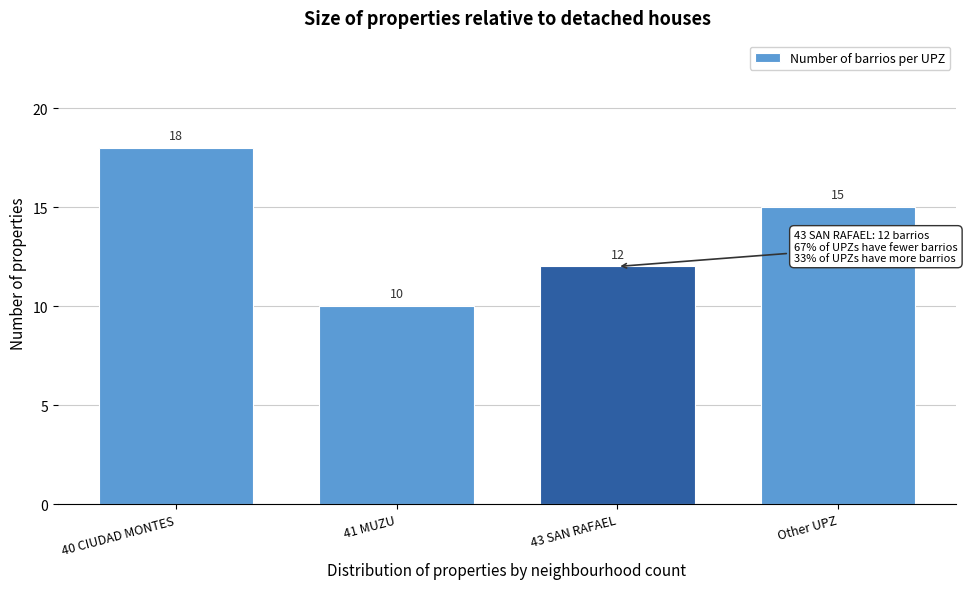

Reading left to right, list all the values displayed in this chart.

40 CIUDAD MONTES=18	41 MUZU=10	43 SAN RAFAEL=12	Other UPZ=15